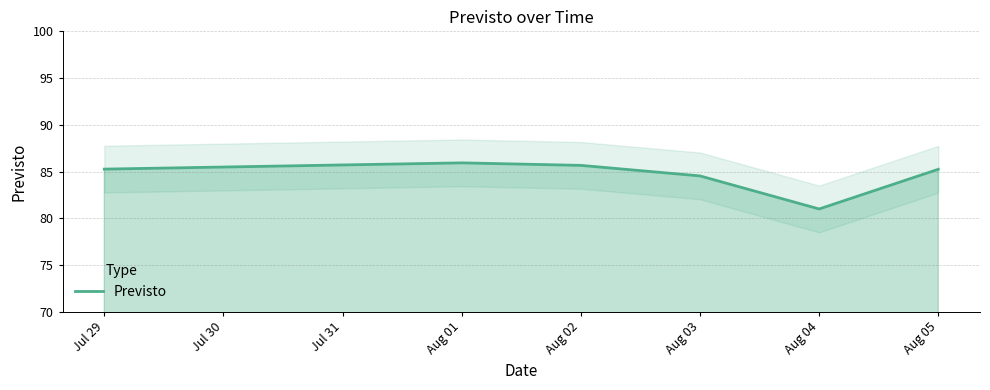

What is the average value?

84.6